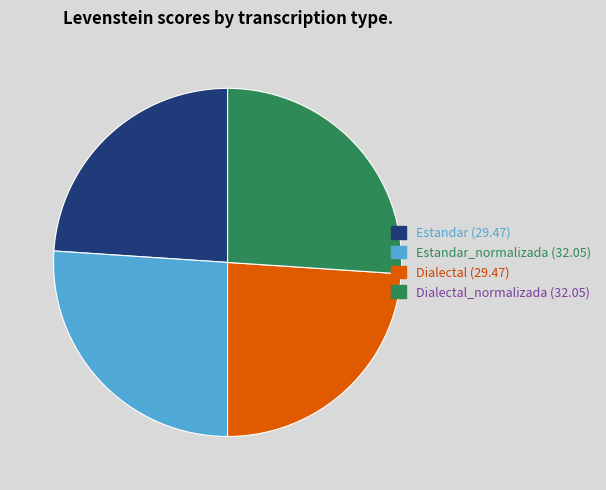

Is there a majority slice in this chart?

No